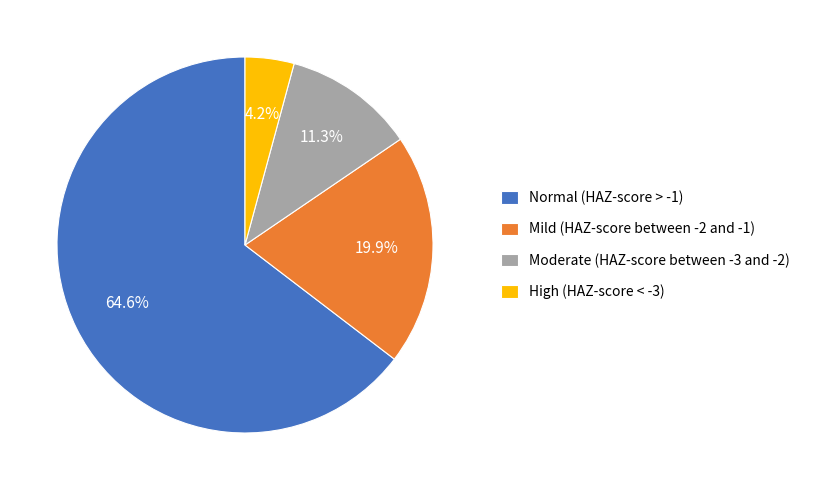

To the nearest percent, what is the difference between the largest and smallest slice percentages?

60%